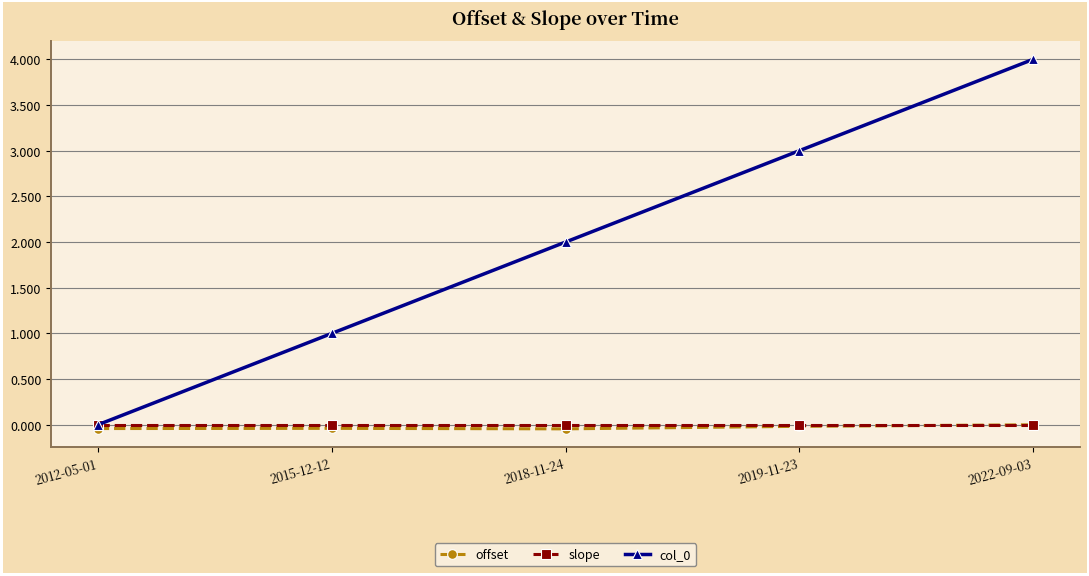

Which category has the highest value across all series?

2022-09-03